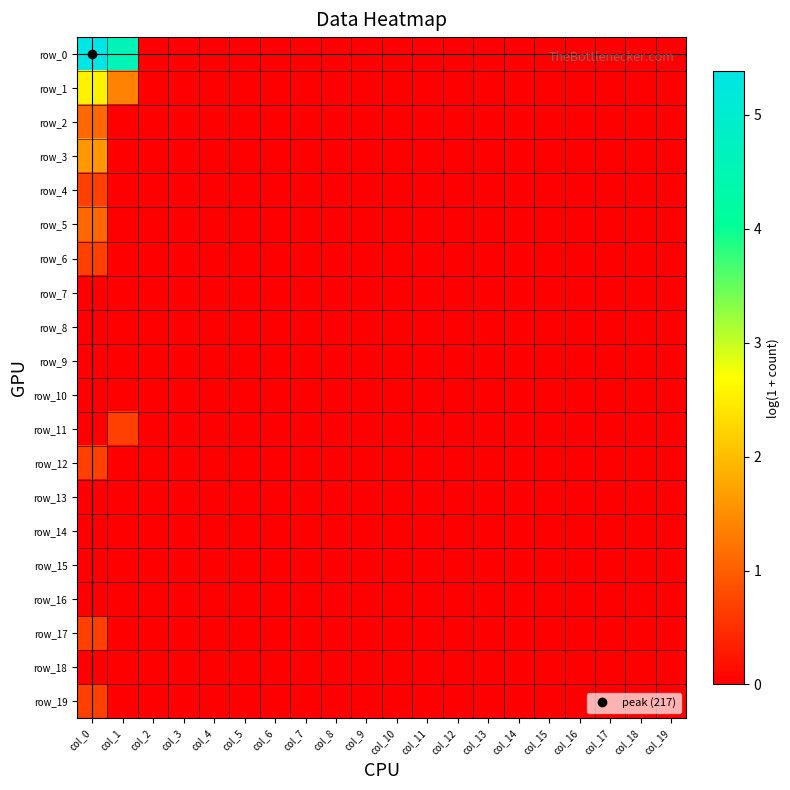

The value of row_12 at col_2 is 0.4. True or false?

False